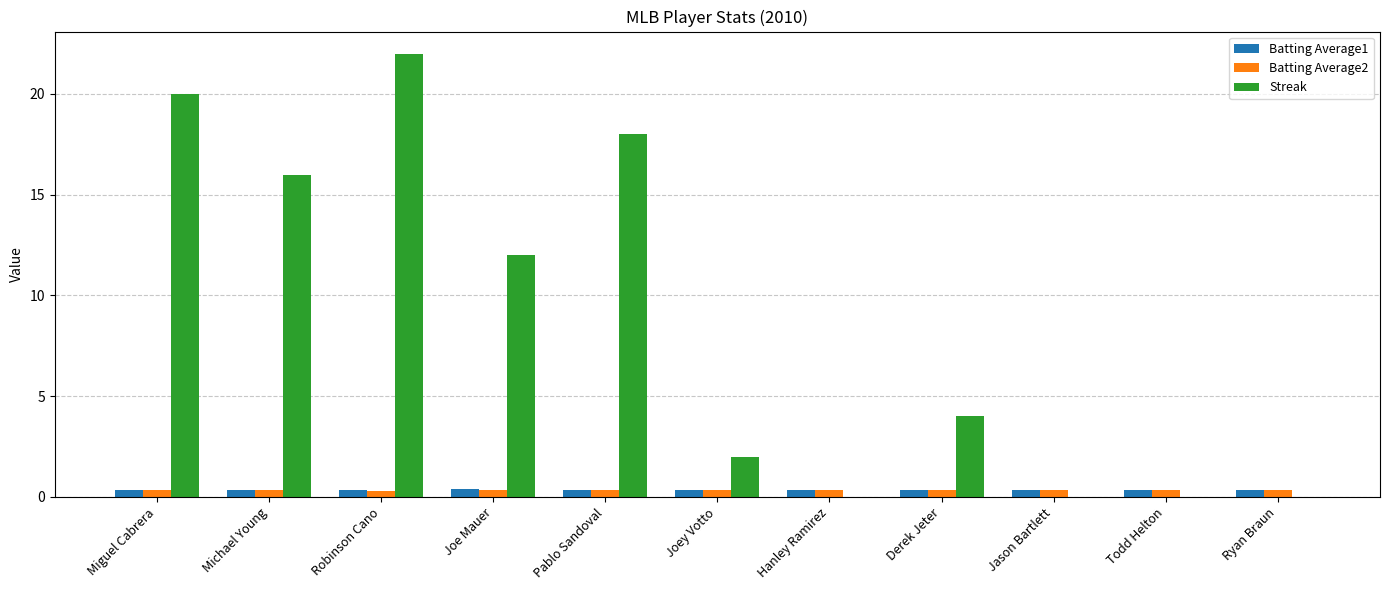

Is it true that Streak equals 2.0 at Joey Votto?

True